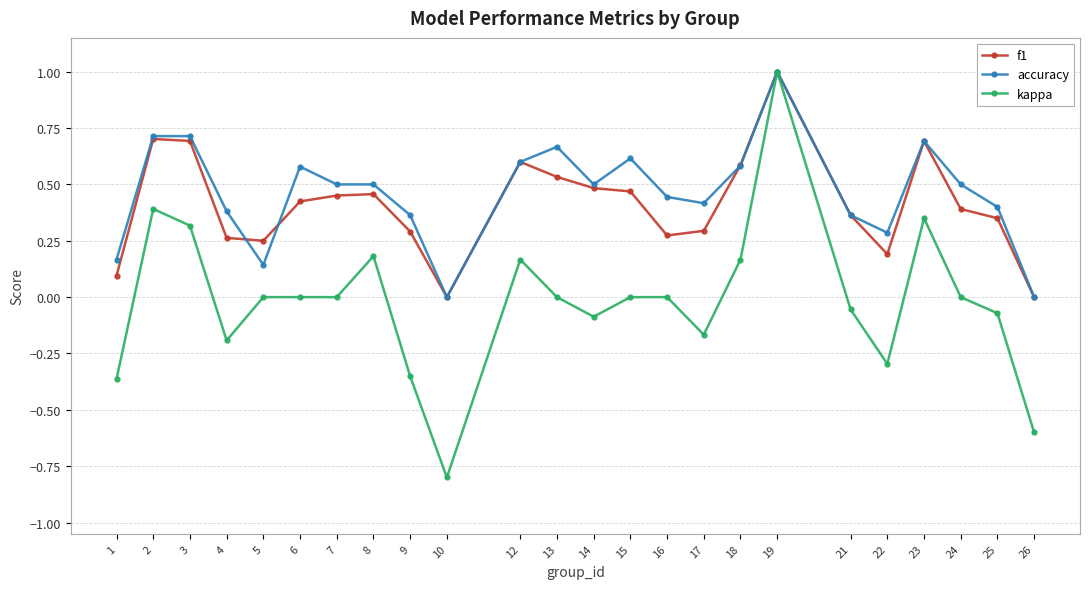

Which series has the widest spread of values?

kappa